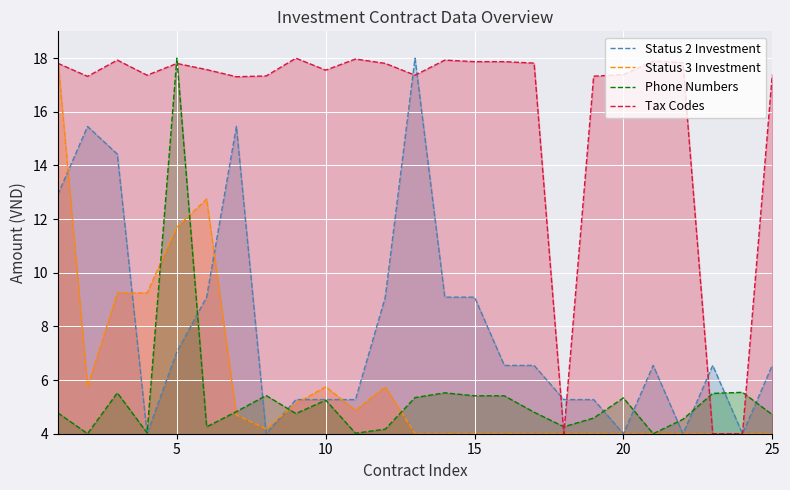

How many data points in Tax Codes are less than 17?

3